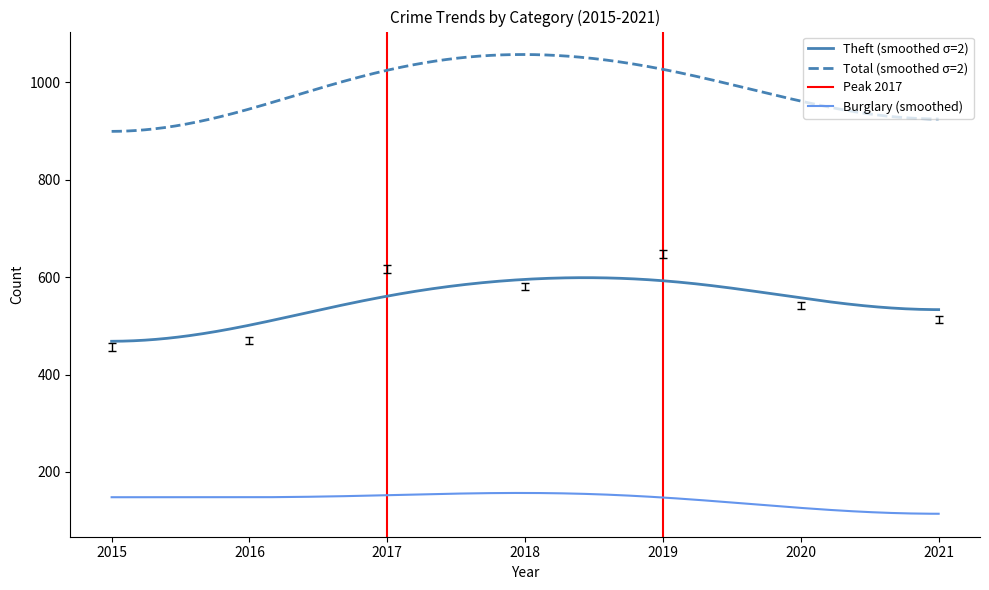

What is the minimum value for Total (smoothed σ=2)?

899.3